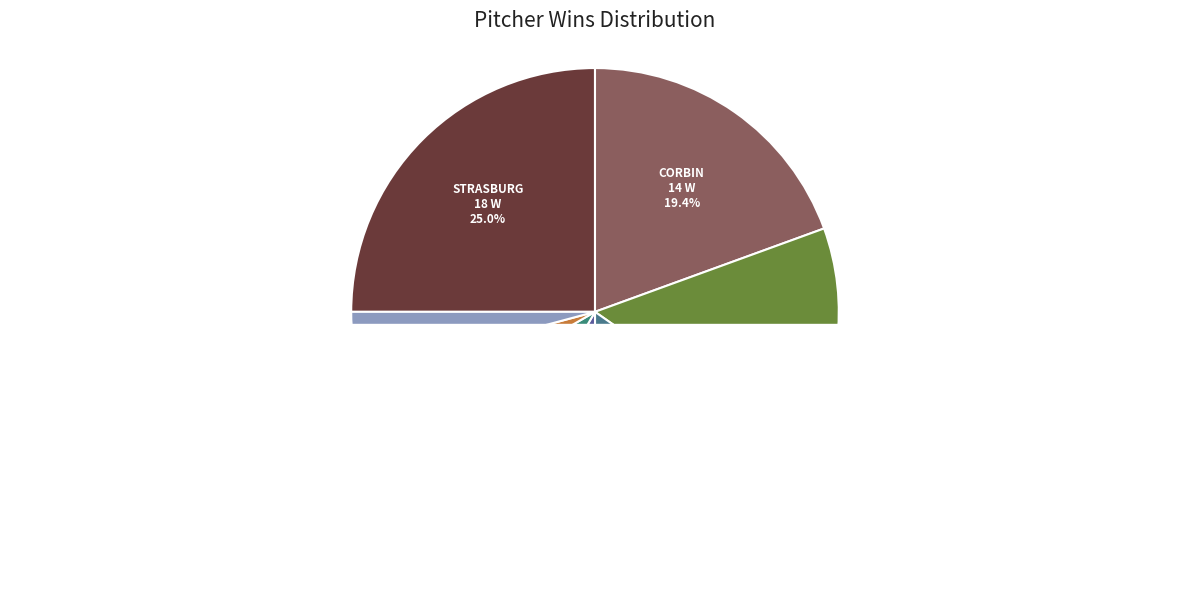

Is it true that Aníbal Sánchez is 28% of the pie?

False